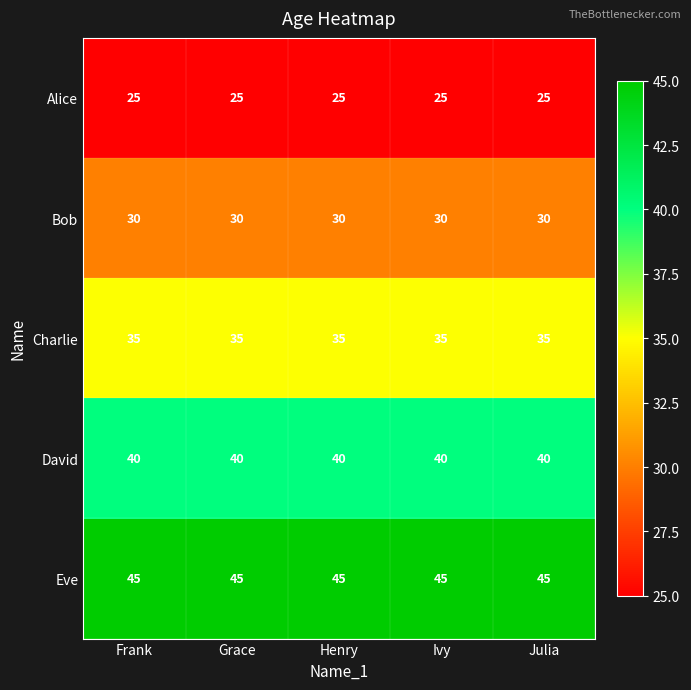

List the series in order of their overall mean, lowest first.

Alice, Bob, Charlie, David, Eve